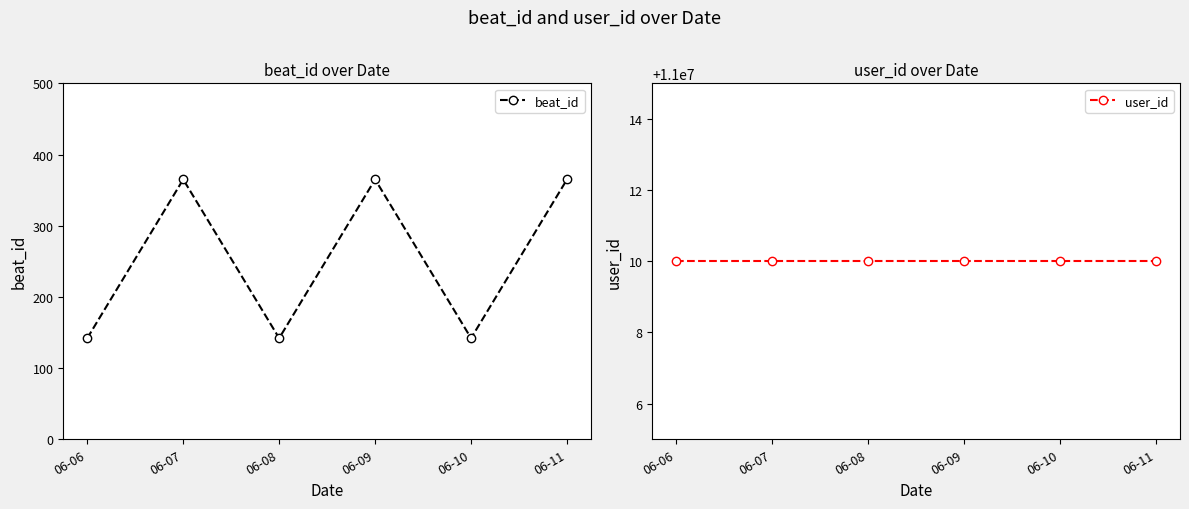

Which series has the largest total across all categories?

user_id